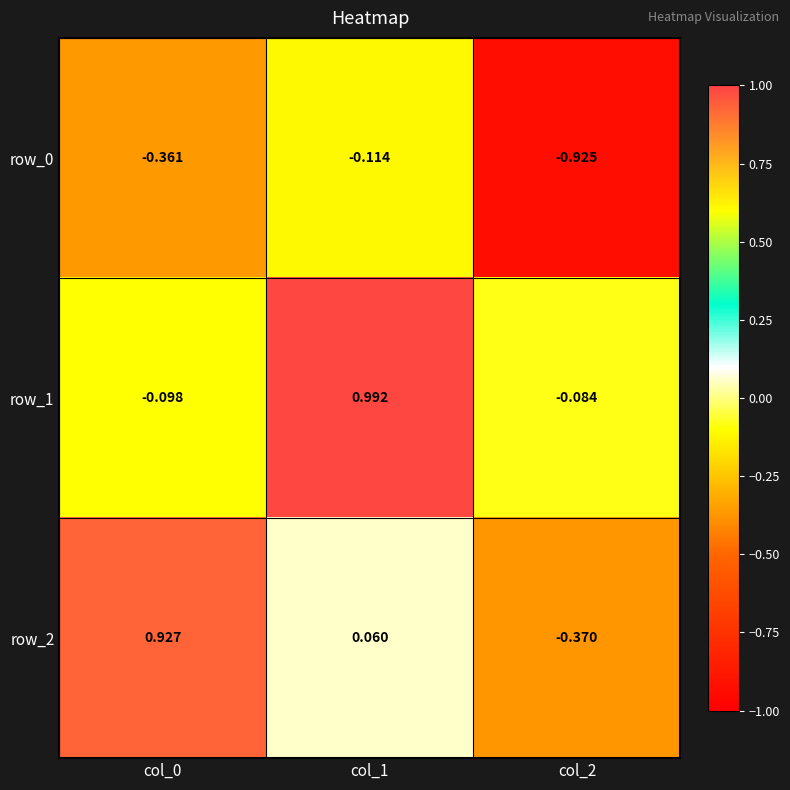

Is the value of row_1 at col_0 greater than the value of row_0 at col_0?

Yes